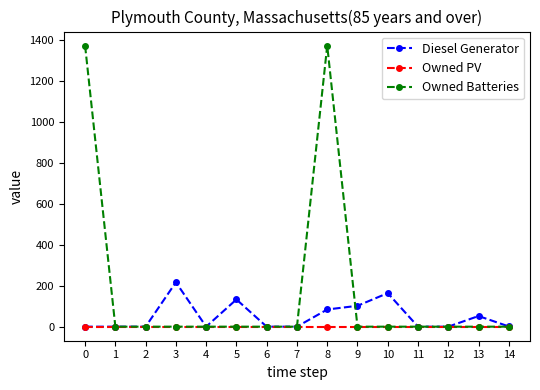

Rank the series by their average value, from highest to lowest.

Owned Batteries, Diesel Generator, Owned PV